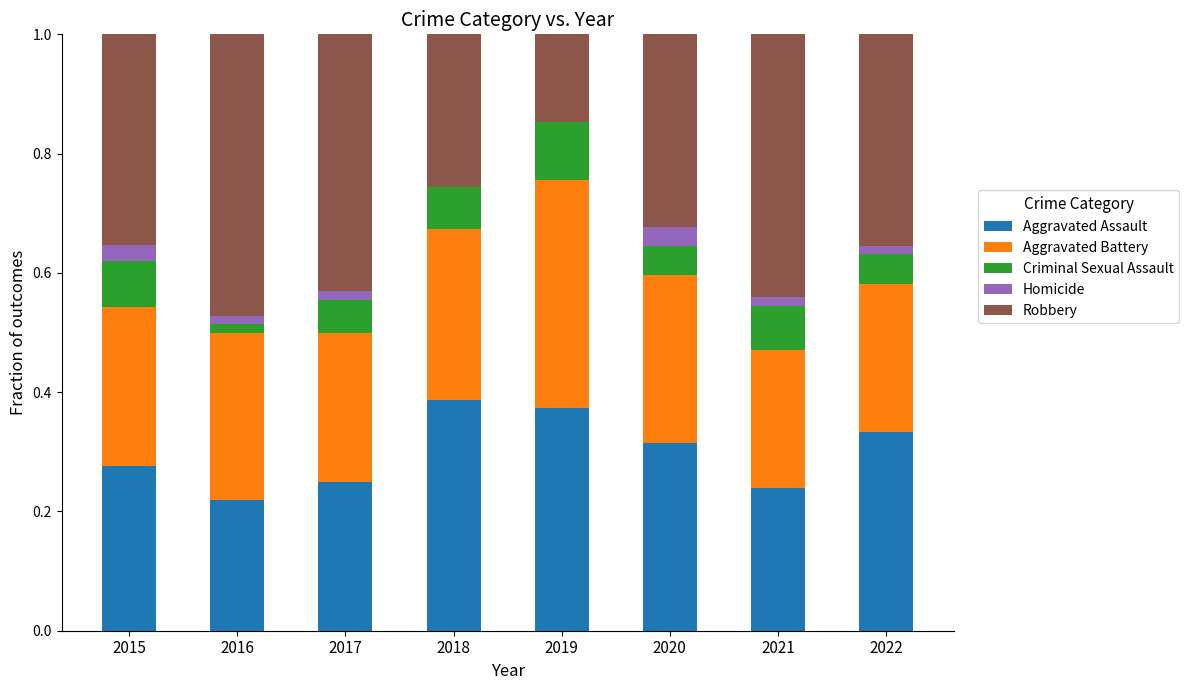

What is the total value across all series at 2015?

1.0